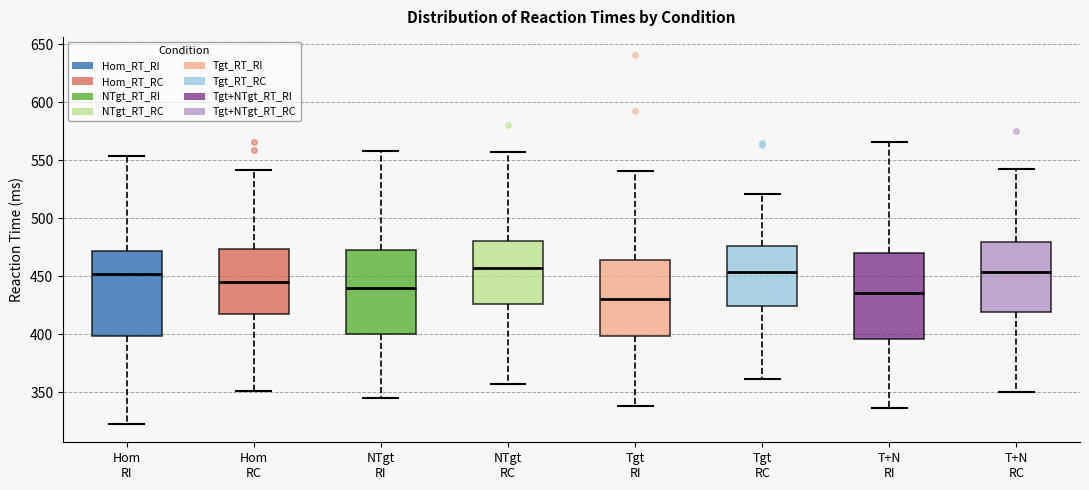

Where does the upper whisker of the box for Hom RI end on the y-axis? The values are not printed on the chart, so give them approximately, as read against the axis.

555